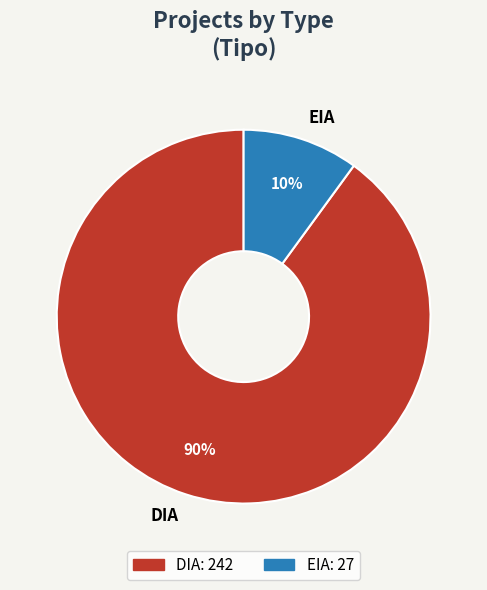

Does DIA represent more than half of the total?

Yes